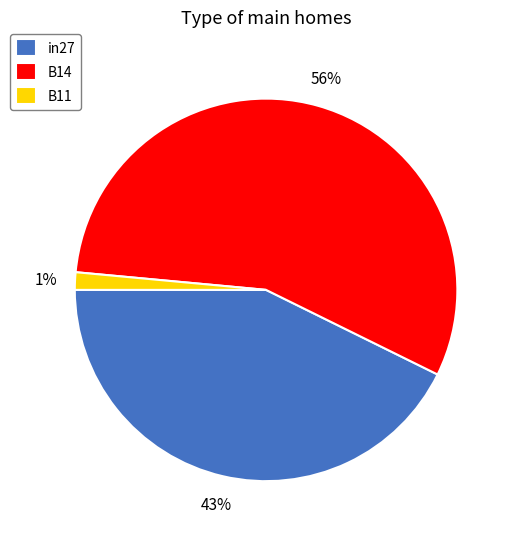

To the nearest percent, what percentage of the pie is in27?

43%